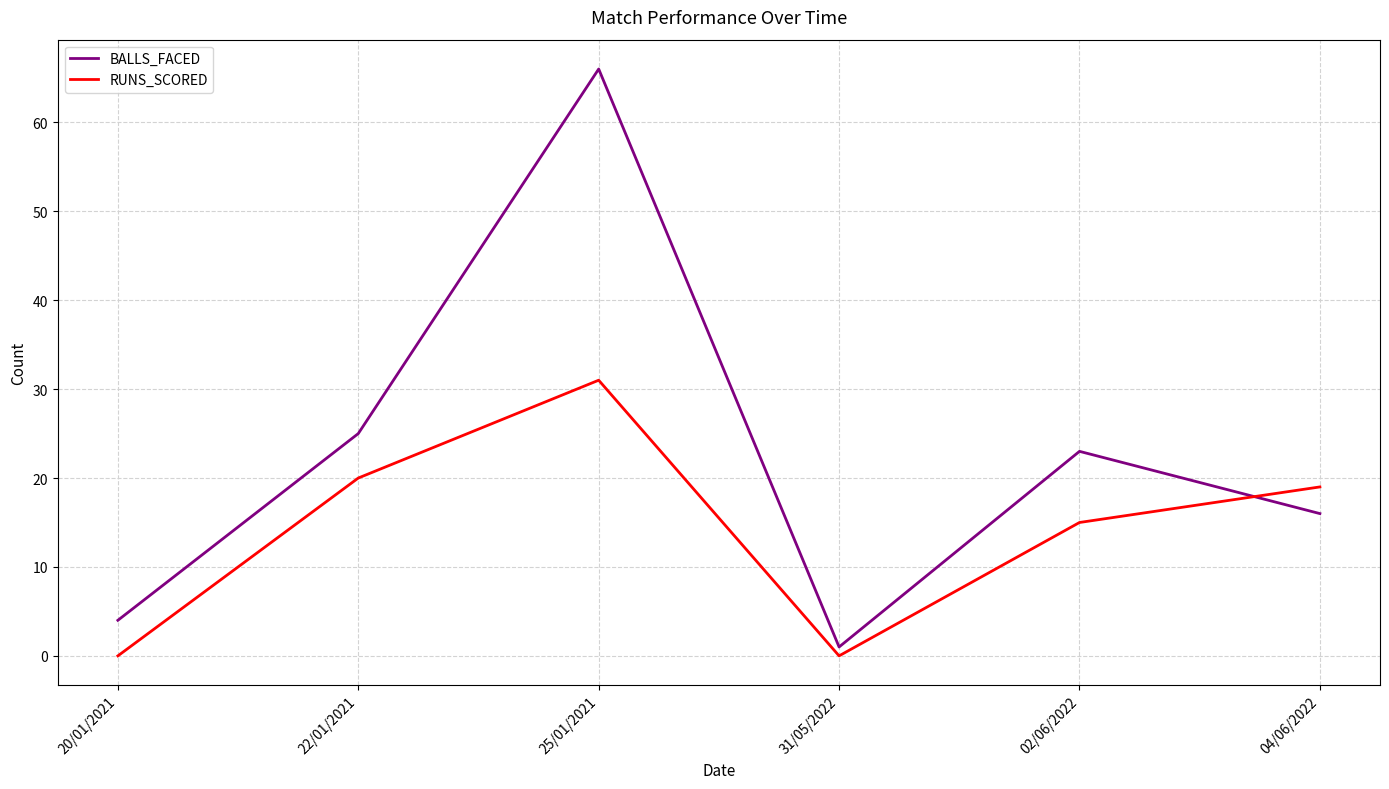

True or false: RUNS_SCORED and BALLS_FACED intersect in this chart.

True